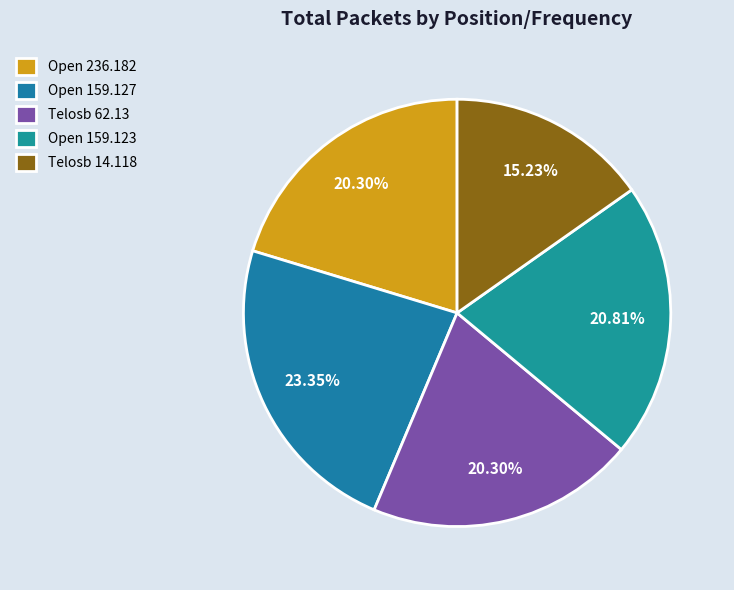

How many segments does this pie chart have?

5